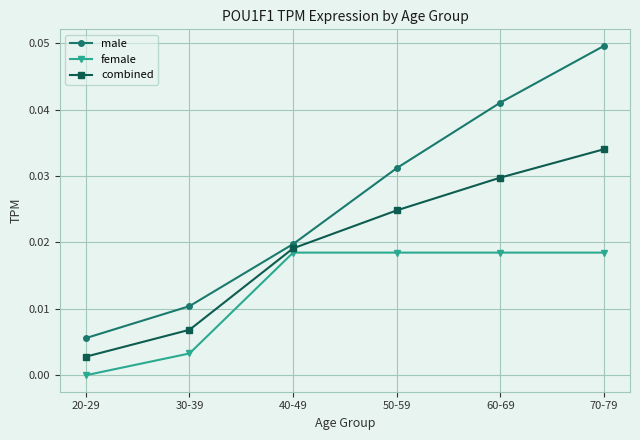

What position from the right is 50-59?

3